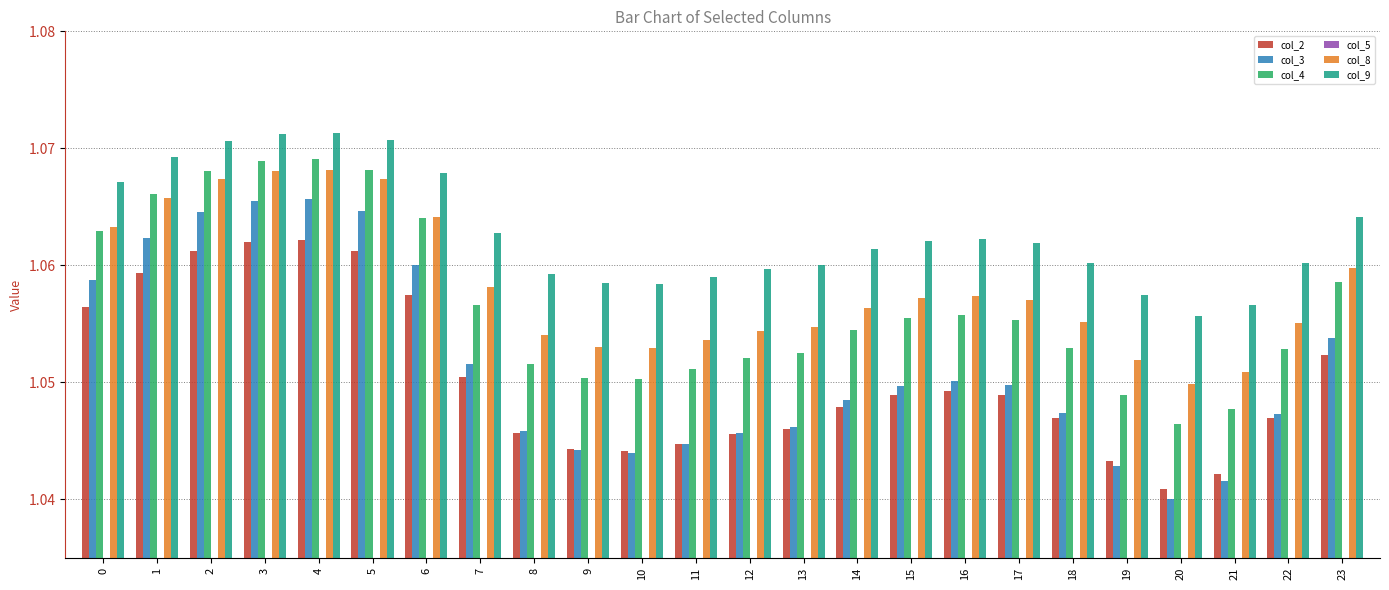

At 21, list the series in order from smallest to largest.

col_5, col_3, col_2, col_4, col_8, col_9